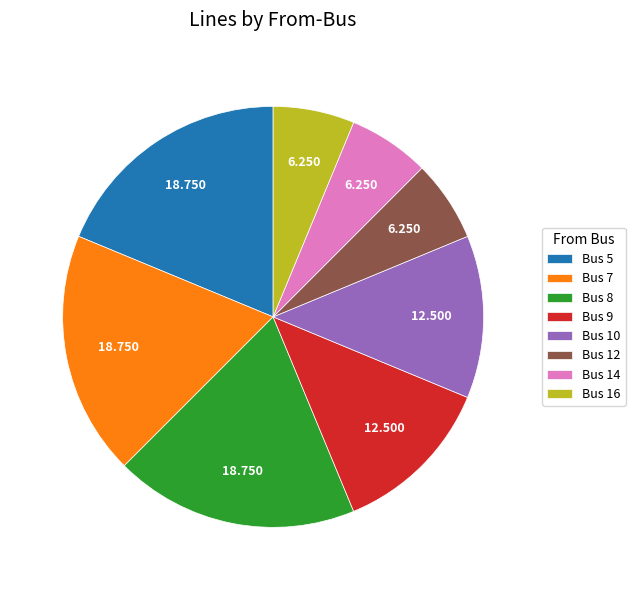

Does any single category account for the majority?

No